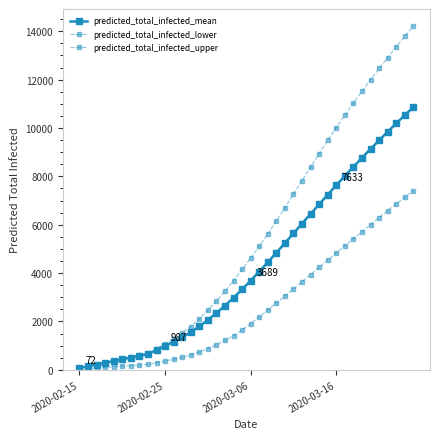

How many distinct data groups are displayed?

3